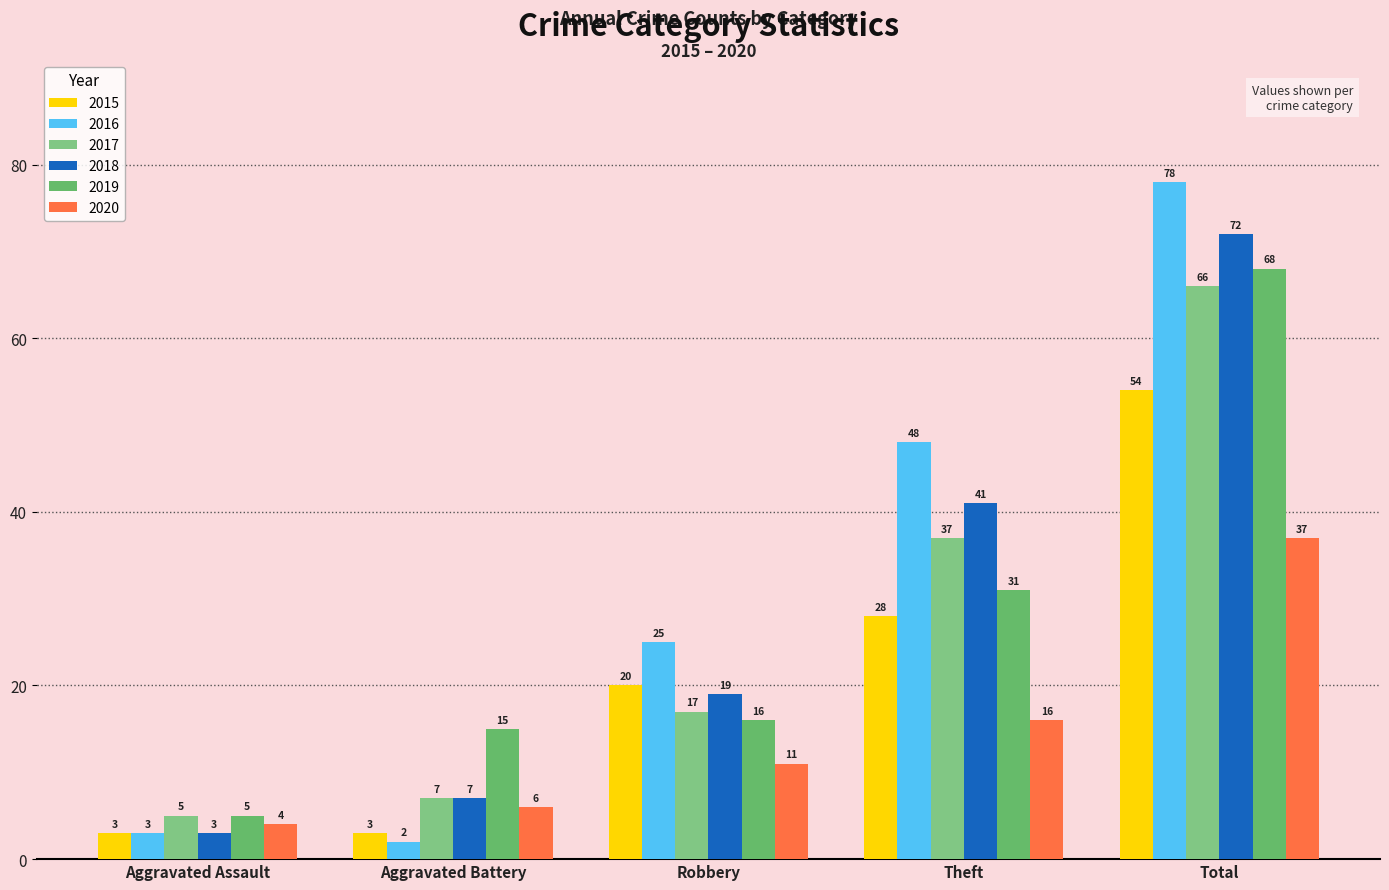

Where is 2020 nearest to the value 20?

Theft